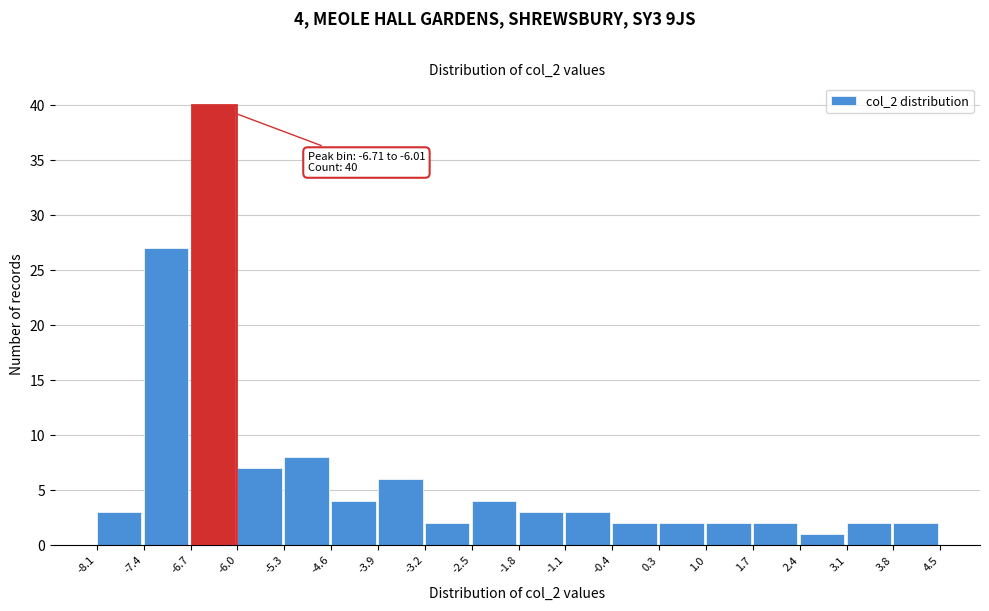

Over which range of the x-axis is the bar tallest?

-6.7 to -6.0